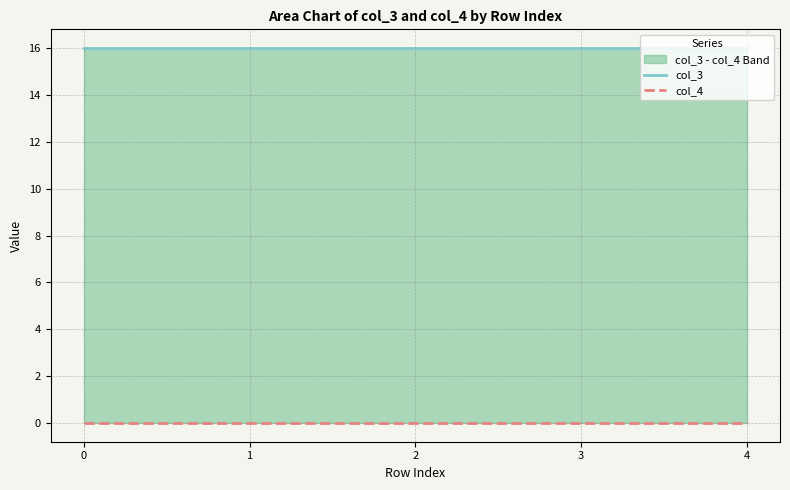

What are all the series names shown in the legend?

col_3, col_4